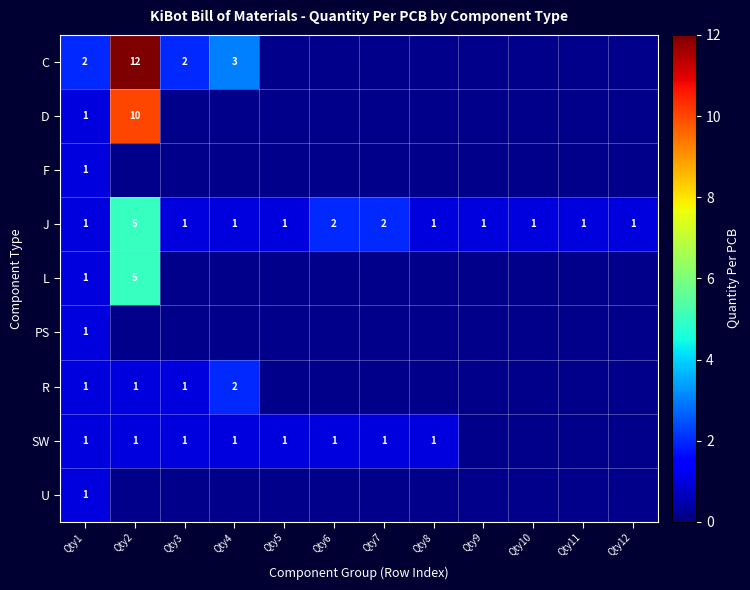

How many categories are shown in the chart?

12